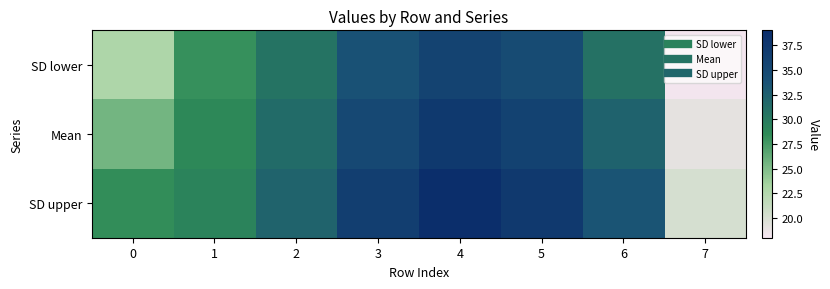

What is the total value across all series at 3?

105.2